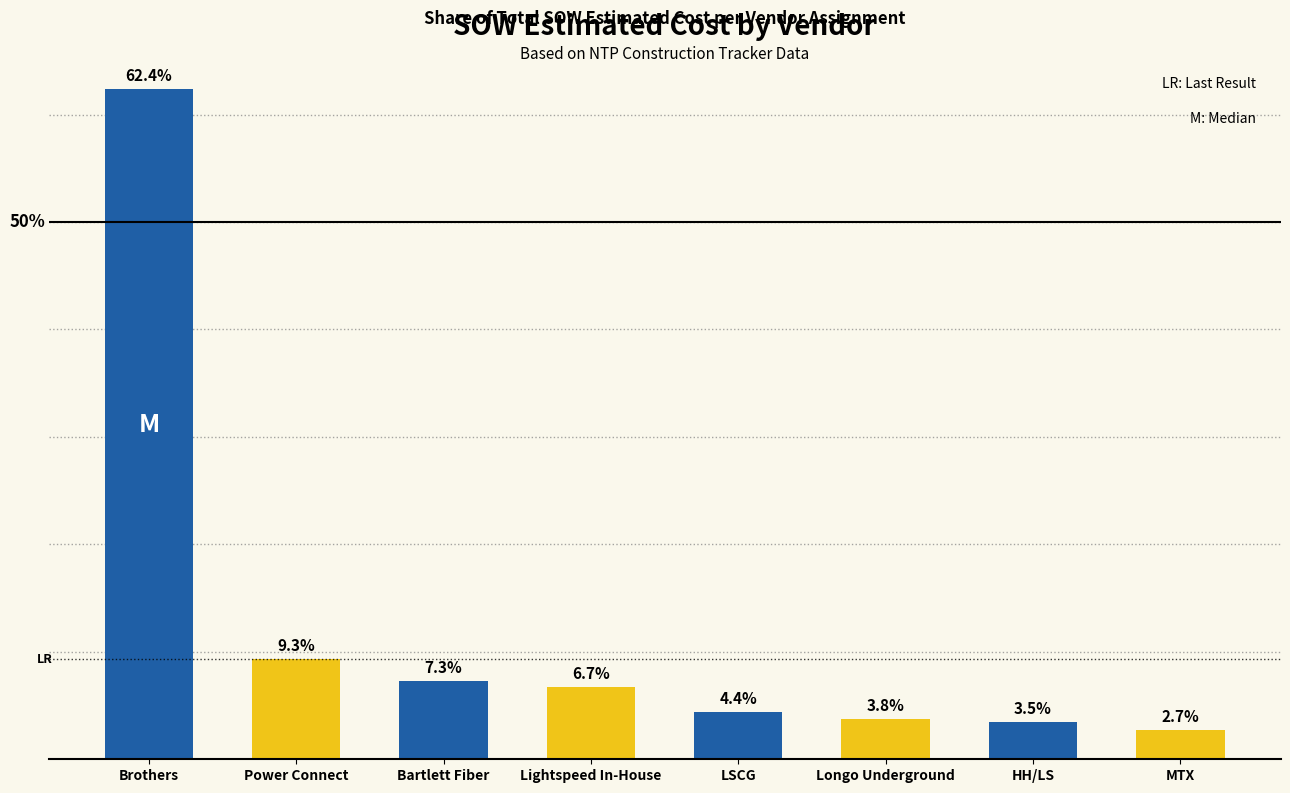

List the labels in order of value, smallest first.

MTX, HH/LS, Longo Underground, LSCG, Lightspeed In-House, Bartlett Fiber, Power Connect, Brothers